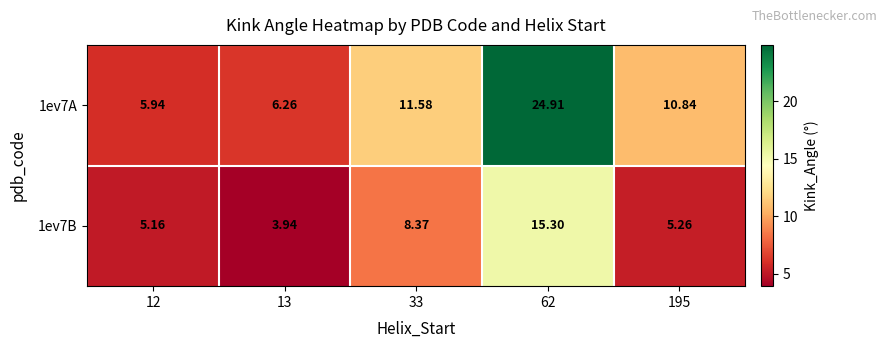

Between 195 and 33, which is larger?

33